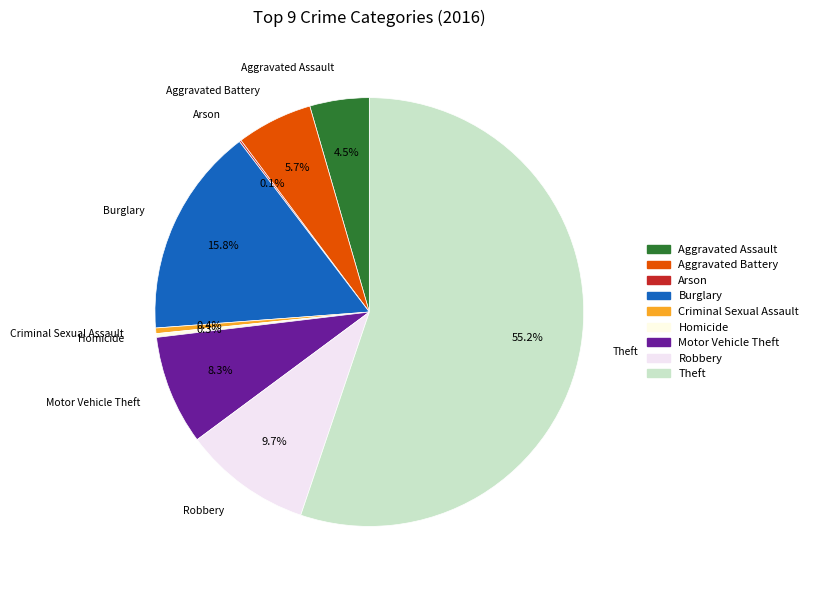

Which has a higher value, Criminal Sexual Assault or Motor Vehicle Theft?

Motor Vehicle Theft